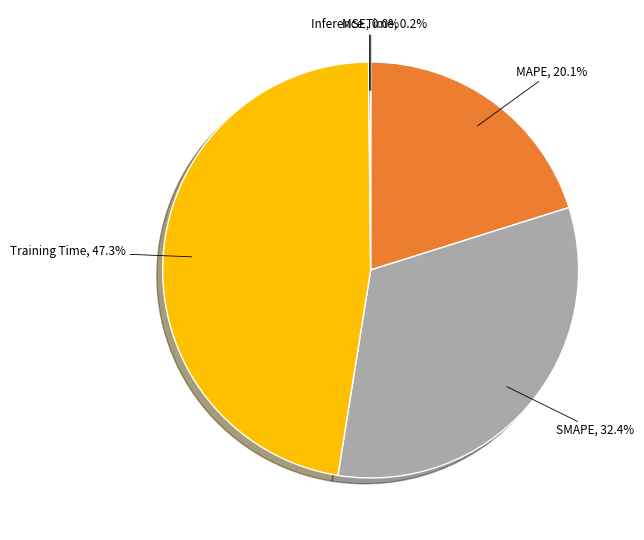

Which slice is the largest?

Training Time